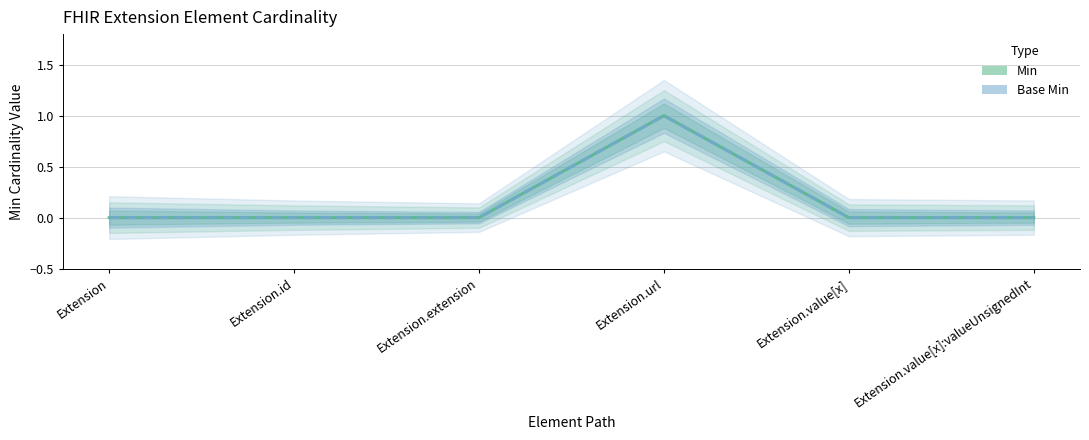

What is the sum of the Min values at Extension.value[x]:valueUnsignedInt and Extension.url?

1